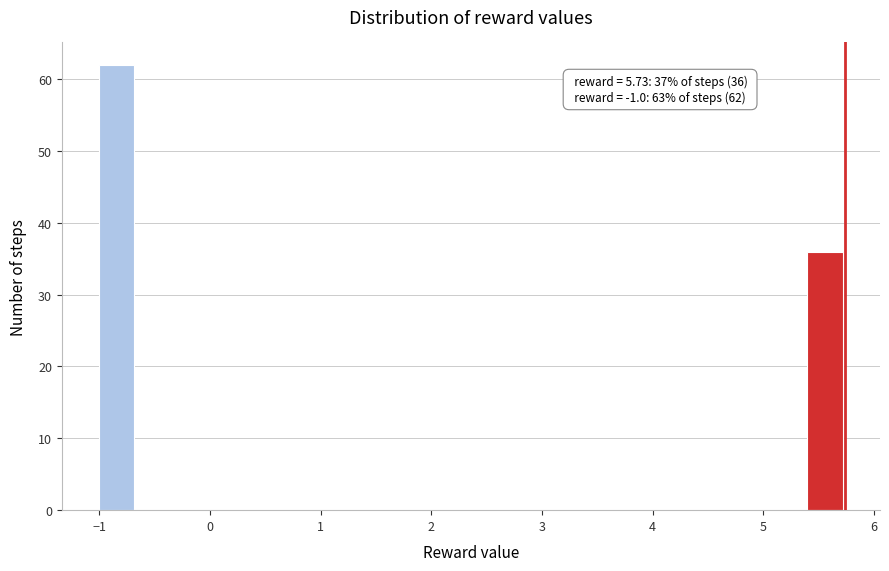

Read against the x-axis, roughly where is the centre of the tallest bar?

-0.8